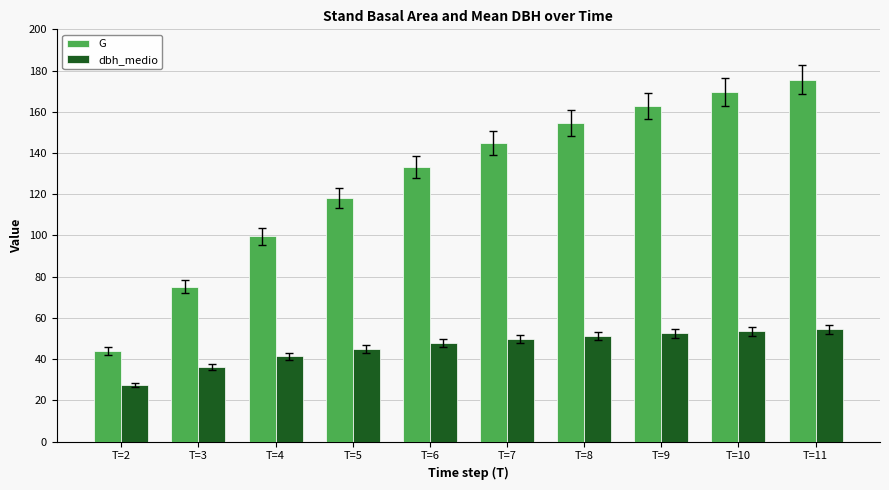

Which category has the highest value across all series?

T=11